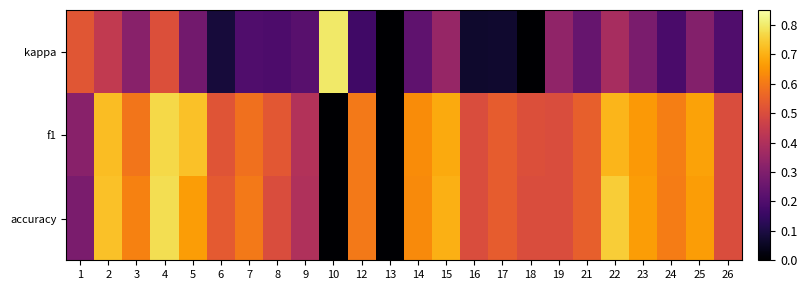

Reading left to right, list all the values displayed in this chart.

kappa: 1=0.5	2=0.4	3=0.3	4=0.5	5=0.3	6=0.1	7=0.2	8=0.2	9=0.2	10=0.8	12=0.2	13=0.0	14=0.2	15=0.3	16=0.1	17=0.1	18=0.0	19=0.3	21=0.2	22=0.4	23=0.3	24=0.2	25=0.3	26=0.2
f1: 1=0.3	2=0.7	3=0.6	4=0.8	5=0.7	6=0.5	7=0.6	8=0.5	9=0.4	10=0.0	12=0.6	13=0.0	14=0.6	15=0.7	16=0.5	17=0.5	18=0.5	19=0.5	21=0.5	22=0.7	23=0.7	24=0.6	25=0.7	26=0.5
accuracy: 1=0.3	2=0.7	3=0.6	4=0.8	5=0.7	6=0.5	7=0.6	8=0.5	9=0.4	10=0.0	12=0.6	13=0.0	14=0.6	15=0.7	16=0.5	17=0.5	18=0.5	19=0.5	21=0.5	22=0.8	23=0.7	24=0.6	25=0.7	26=0.5